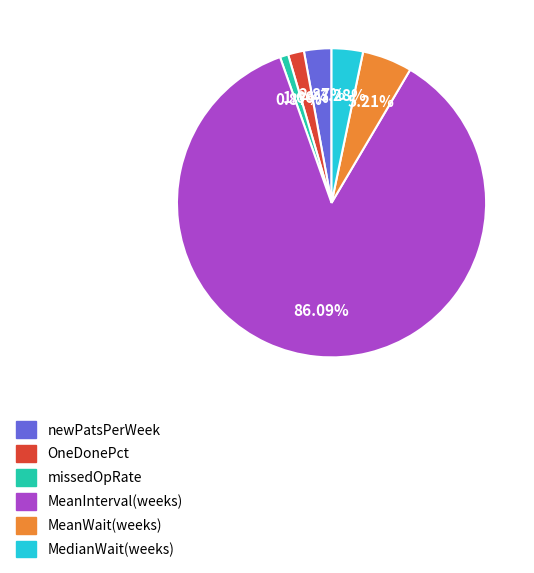

Is there a majority slice in this chart?

Yes